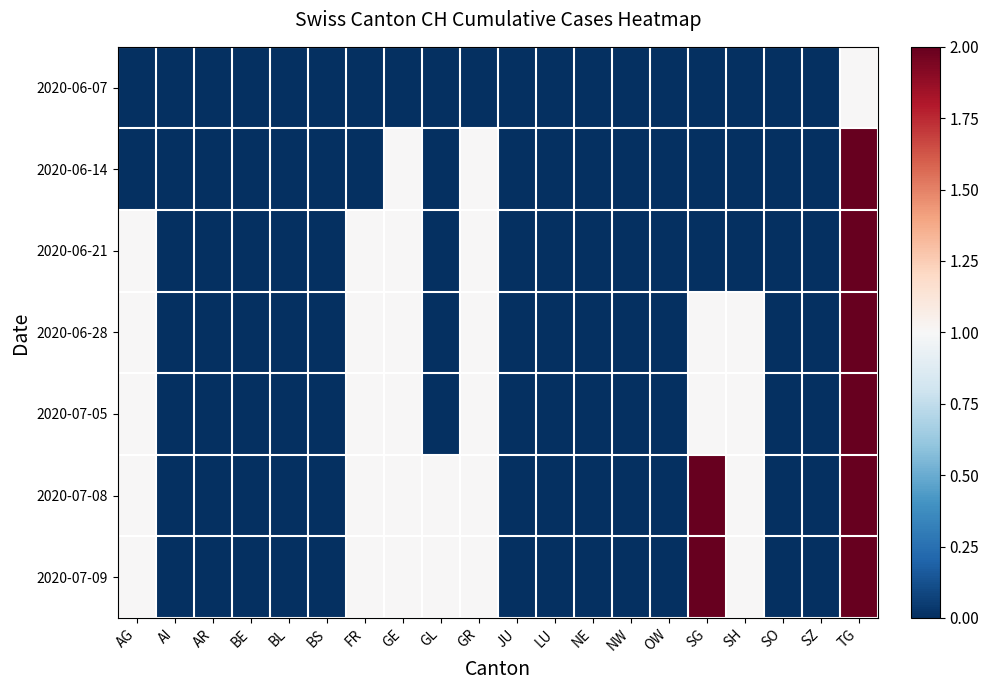

Reading left to right, what are all the values shown in this chart?

2020-06-07: AG=0	AI=0	AR=0	BE=0	BL=0	BS=0	FR=0	GE=0	GL=0	GR=0	JU=0	LU=0	NE=0	NW=0	OW=0	SG=0	SH=0	SO=0	SZ=0	TG=1
2020-06-14: AG=0	AI=0	AR=0	BE=0	BL=0	BS=0	FR=0	GE=1	GL=0	GR=1	JU=0	LU=0	NE=0	NW=0	OW=0	SG=0	SH=0	SO=0	SZ=0	TG=2
2020-06-21: AG=1	AI=0	AR=0	BE=0	BL=0	BS=0	FR=1	GE=1	GL=0	GR=1	JU=0	LU=0	NE=0	NW=0	OW=0	SG=0	SH=0	SO=0	SZ=0	TG=2
2020-06-28: AG=1	AI=0	AR=0	BE=0	BL=0	BS=0	FR=1	GE=1	GL=0	GR=1	JU=0	LU=0	NE=0	NW=0	OW=0	SG=1	SH=1	SO=0	SZ=0	TG=2
2020-07-05: AG=1	AI=0	AR=0	BE=0	BL=0	BS=0	FR=1	GE=1	GL=0	GR=1	JU=0	LU=0	NE=0	NW=0	OW=0	SG=1	SH=1	SO=0	SZ=0	TG=2
2020-07-08: AG=1	AI=0	AR=0	BE=0	BL=0	BS=0	FR=1	GE=1	GL=1	GR=1	JU=0	LU=0	NE=0	NW=0	OW=0	SG=2	SH=1	SO=0	SZ=0	TG=2
2020-07-09: AG=1	AI=0	AR=0	BE=0	BL=0	BS=0	FR=1	GE=1	GL=1	GR=1	JU=0	LU=0	NE=0	NW=0	OW=0	SG=2	SH=1	SO=0	SZ=0	TG=2